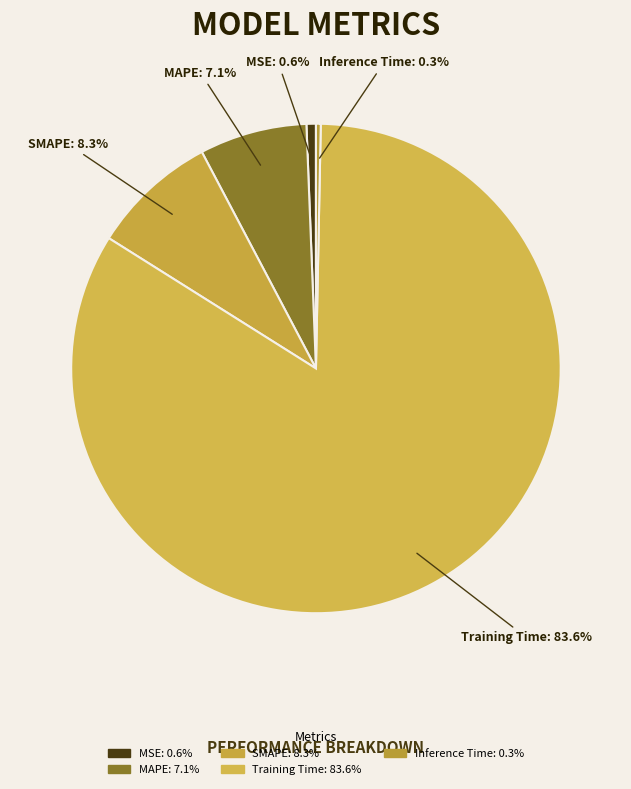

Does Training Time represent more than half of the total?

Yes